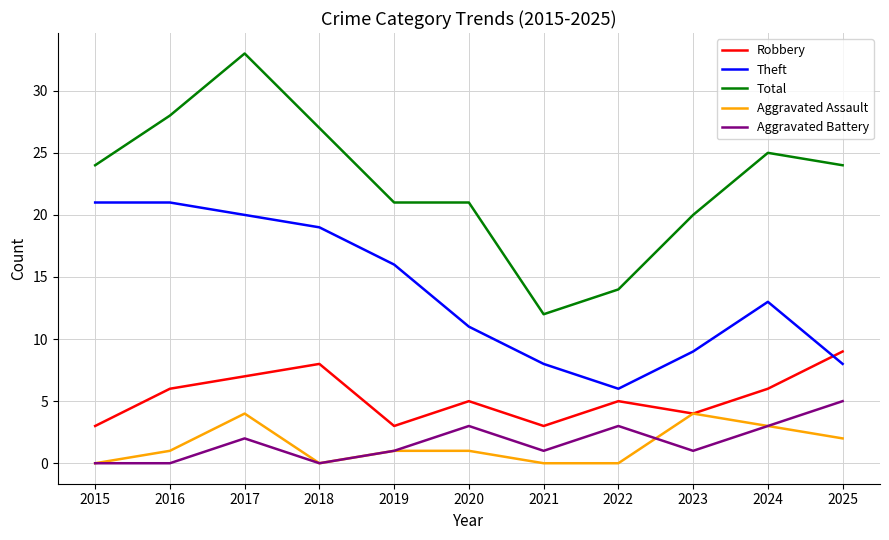

What is the difference between the highest and lowest values at 2018?

27